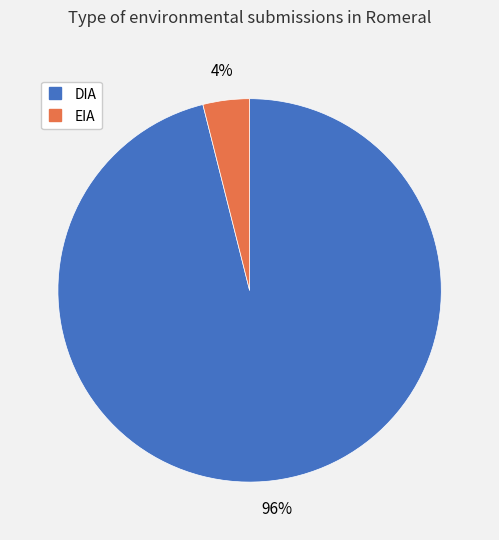

To the nearest percent, what is the difference between the EIA and DIA slice percentages?

92%